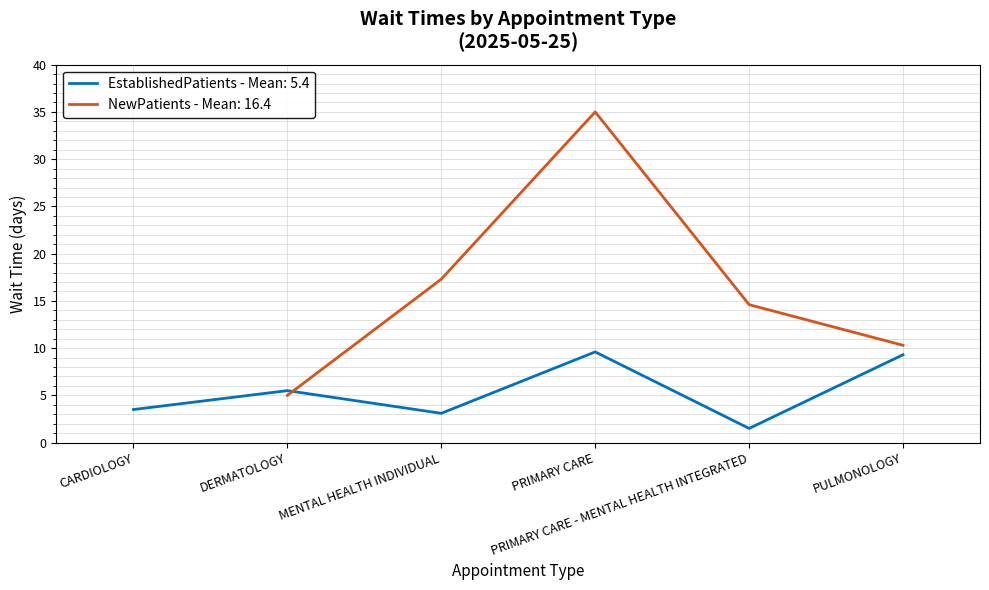

What is the ratio of the value at DERMATOLOGY to the value at PULMONOLOGY?

0.6